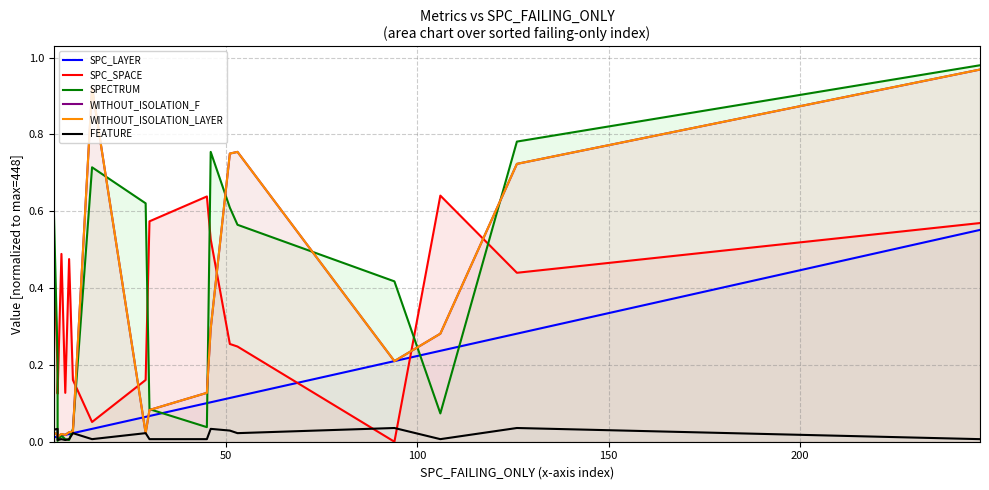

What is the average value of the SPC_SPACE series?

0.4